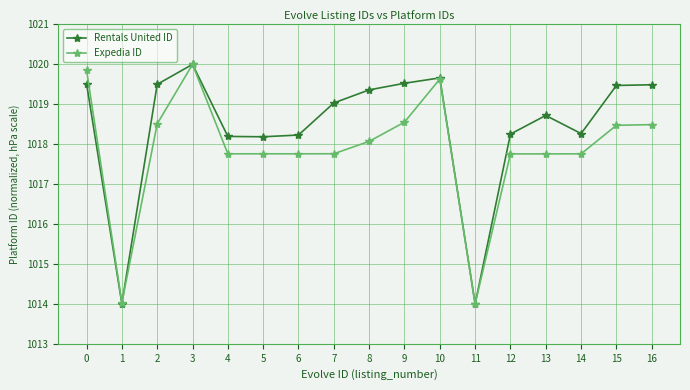

How many lines are shown in the chart?

2